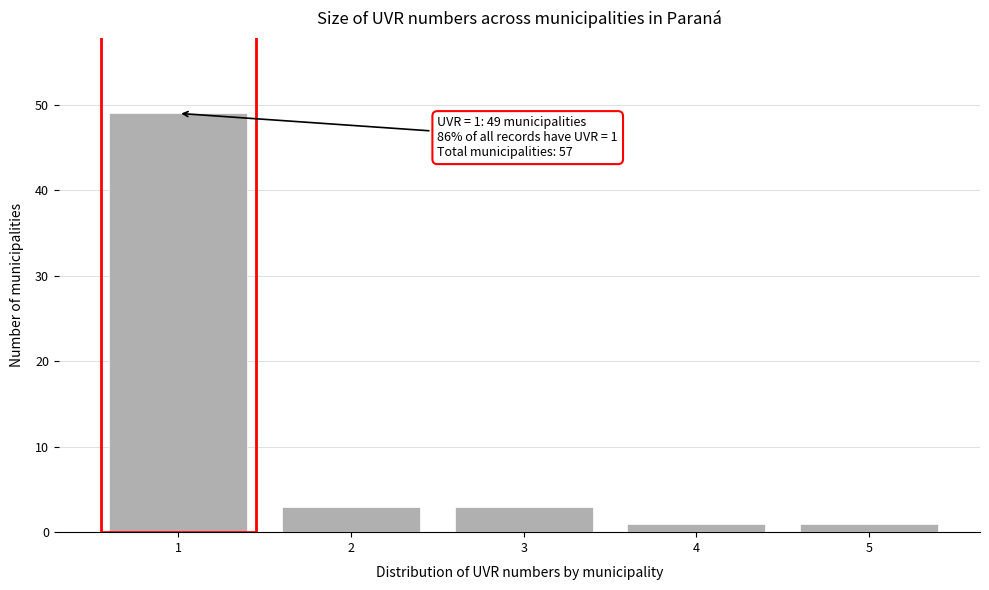

Reading left to right, extract all data points from this chart.

49	3	3	1	1